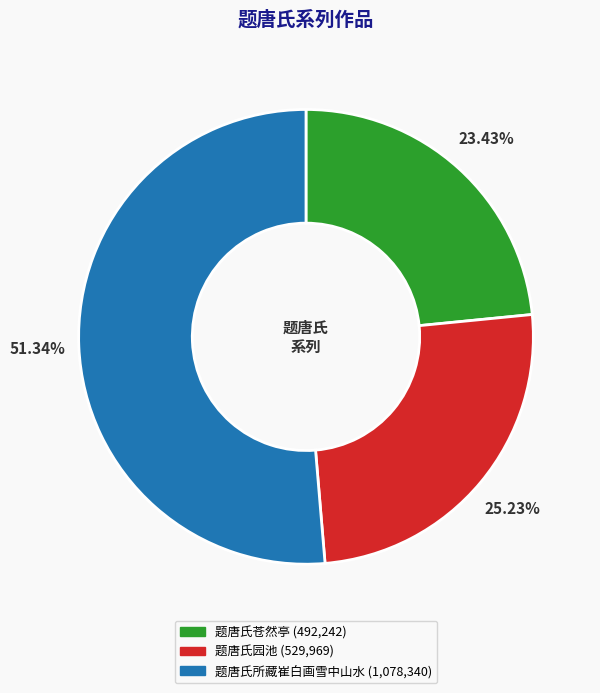

To the nearest percent, what is the difference between the largest and smallest slice percentages?

28%